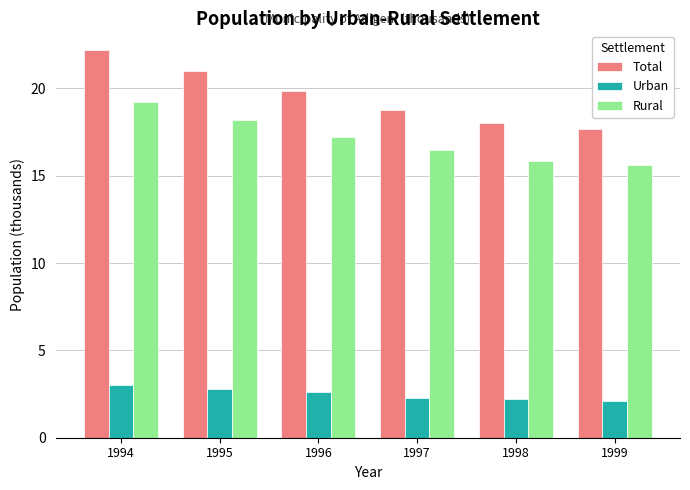

At which category is the sum across all series the highest?

1994